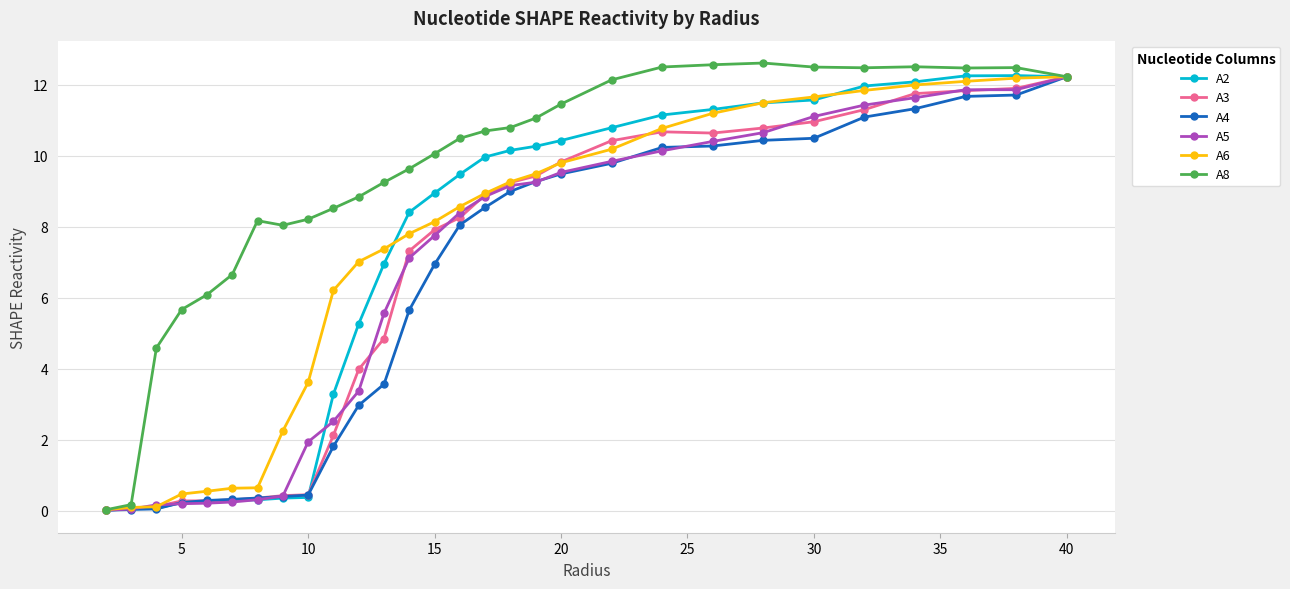

At how many categories does at least one series exceed 1?

27